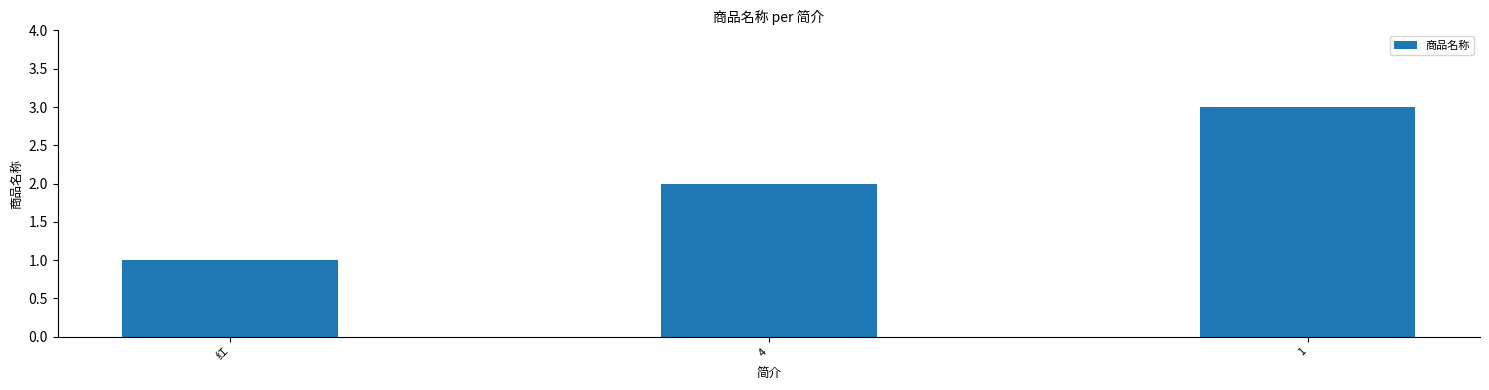

List the labels in order of value, largest first.

1, 4, 红